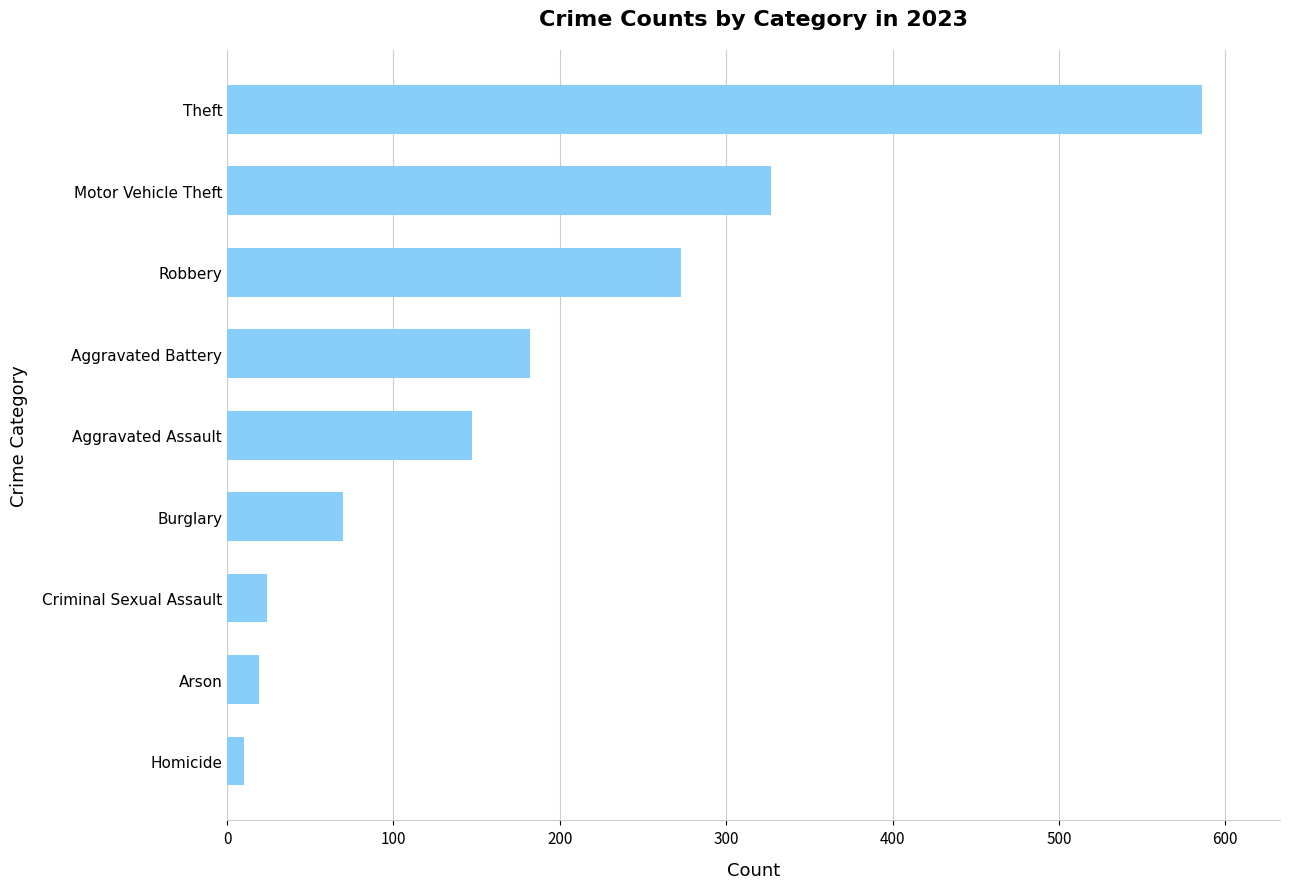

What is the maximum value shown in the chart?

586